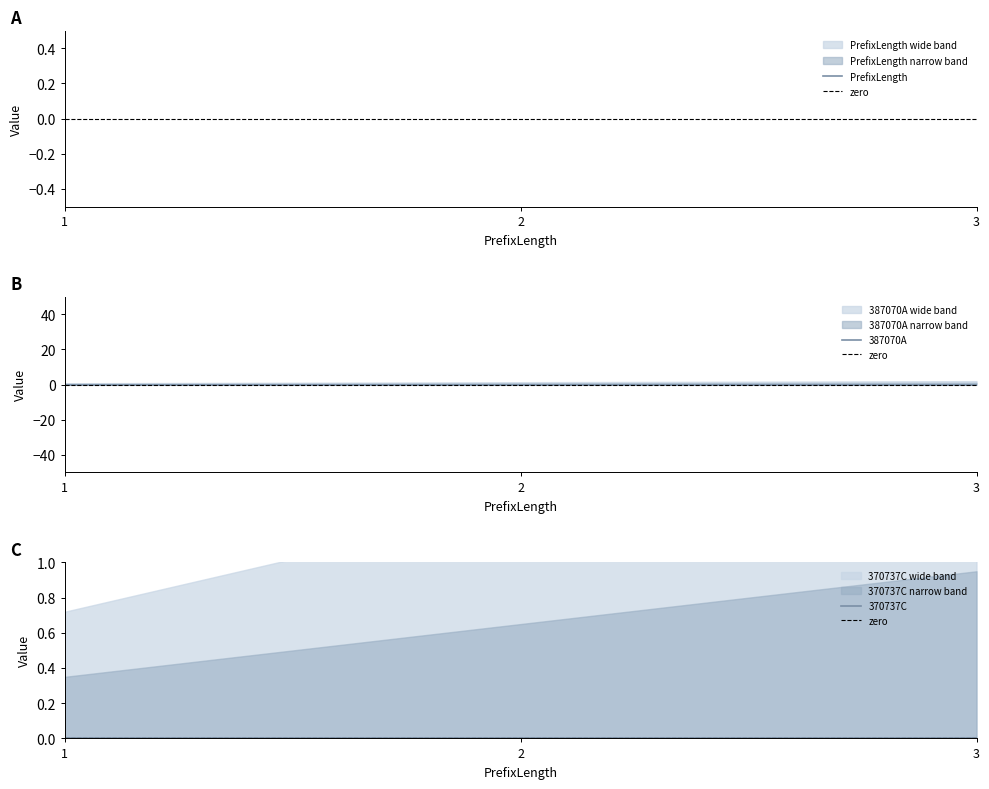

Count the number of categories in the chart.

3